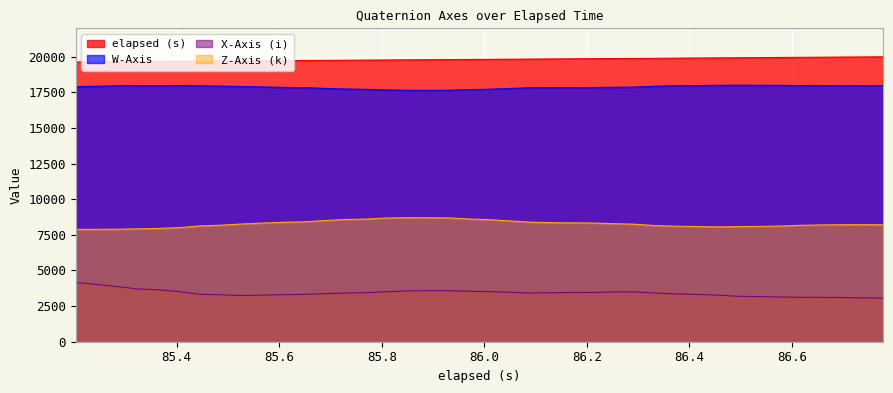

What is the difference between the maximum and minimum values in the Z-Axis (k) series?

816.9